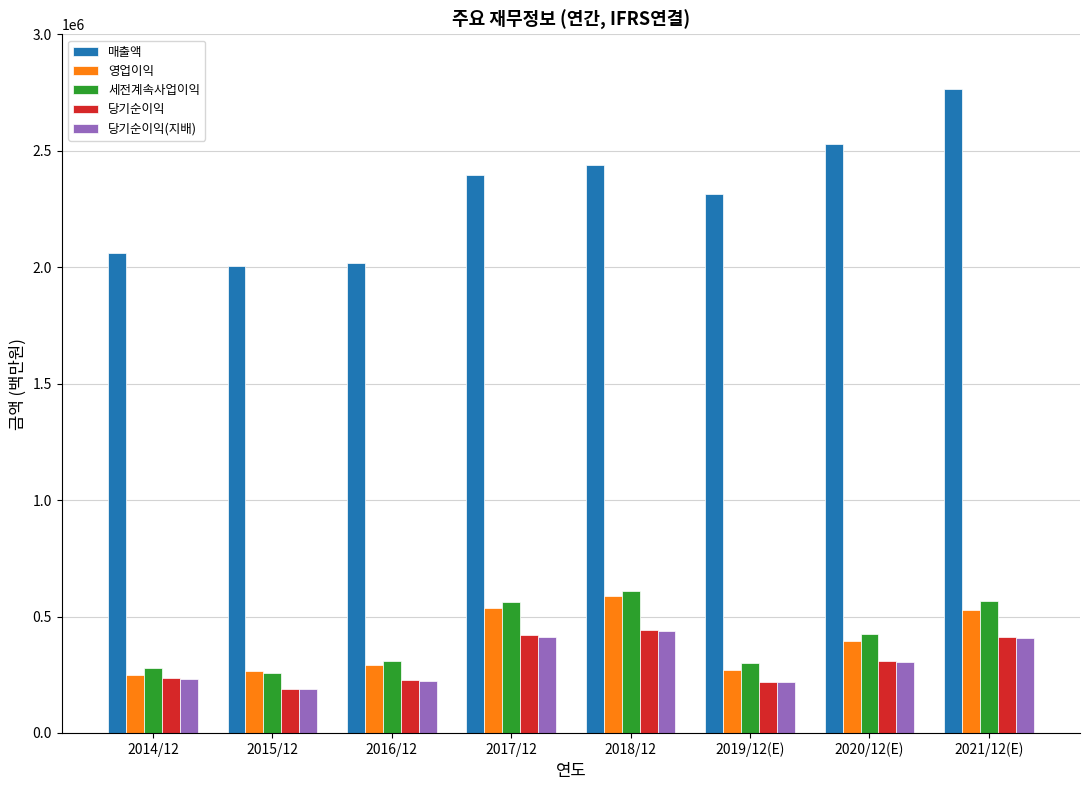

What are all the series names shown in the legend?

매출액, 영업이익, 세전계속사업이익, 당기순이익, 당기순이익(지배)